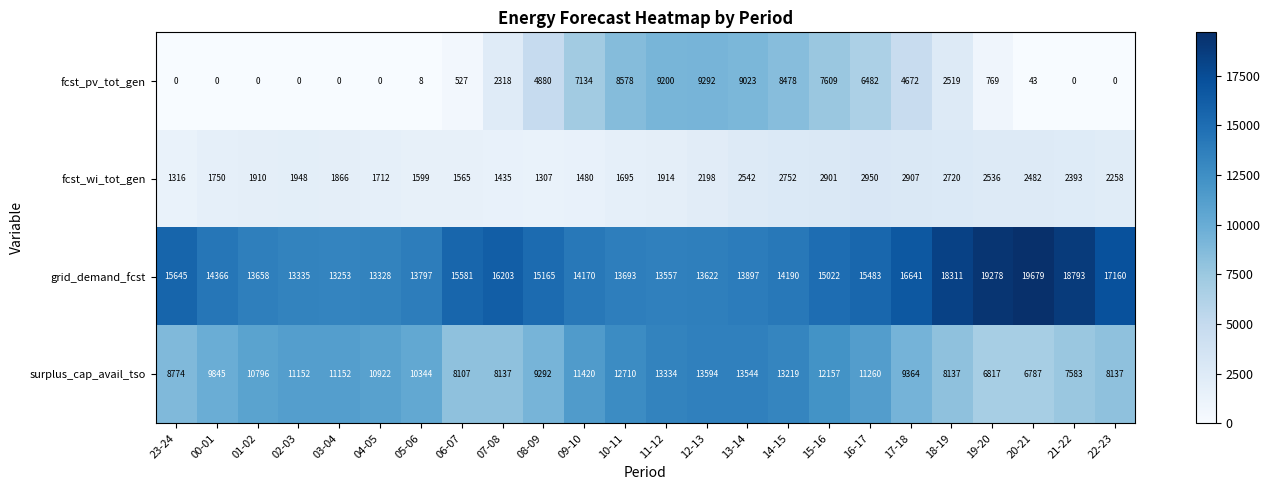

Between 12-13 and 19-20, which series saw the biggest shift?

fcst_pv_tot_gen